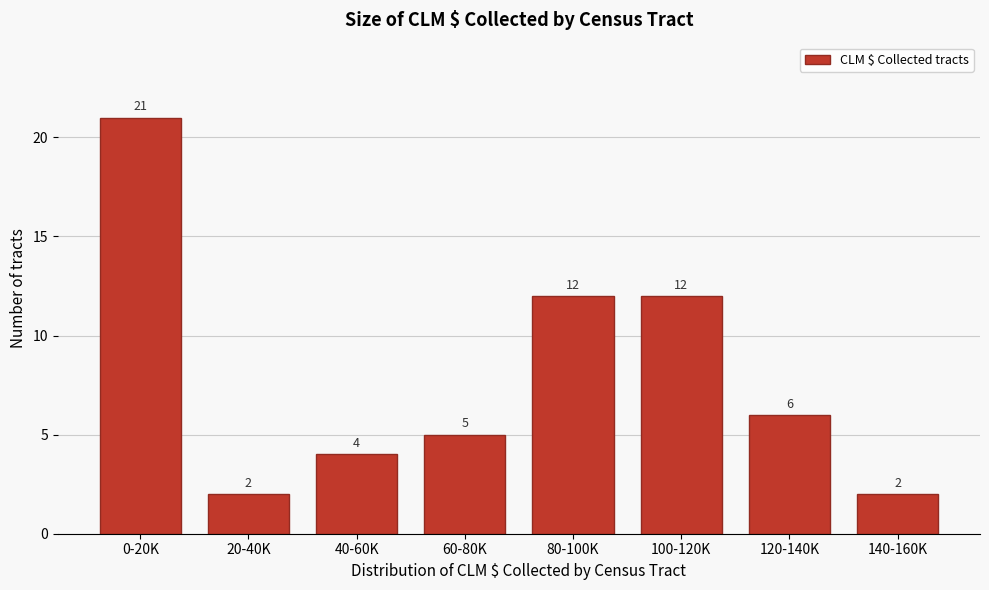

Reading right to left, what are all the values shown in this chart?

2	6	12	12	5	4	2	21